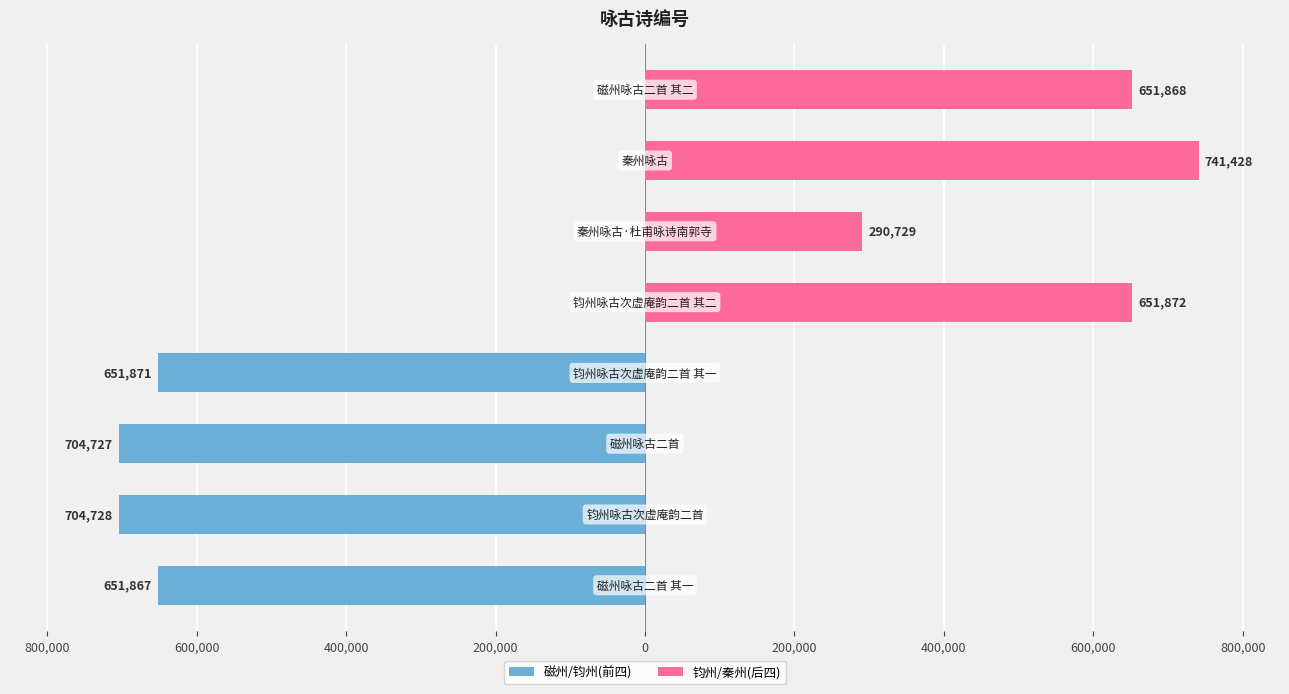

What are all the series names shown in the legend?

磁州/钧州(前四), 钧州/秦州(后四)